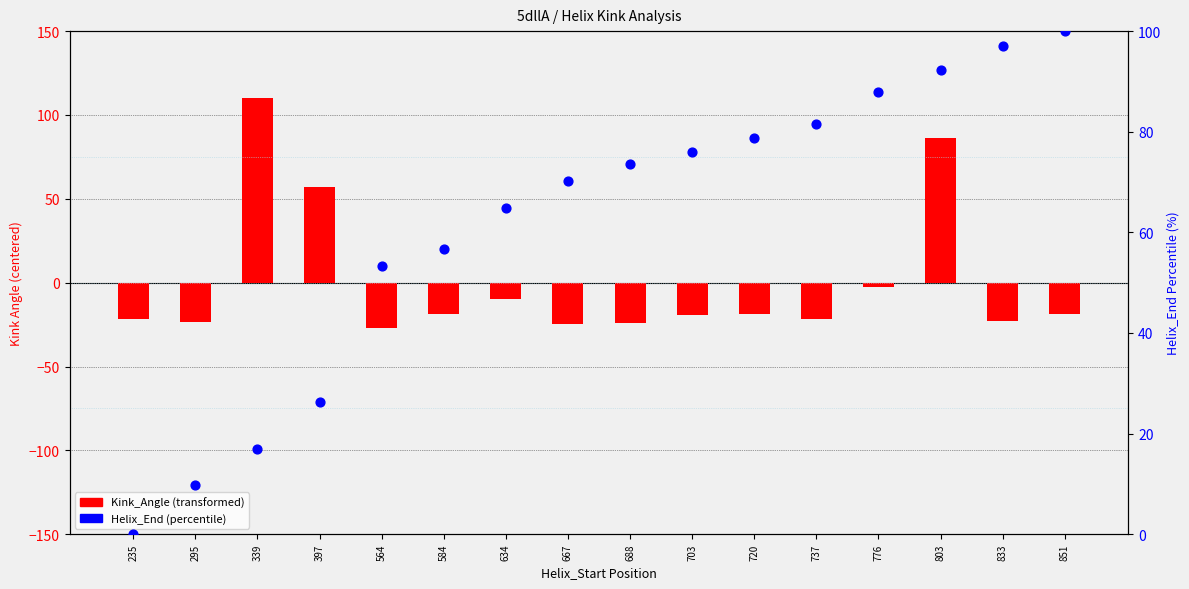

Is the value of Kink_Angle (transformed) at 737 greater than the value of Helix_End (percentile) at 703?

No